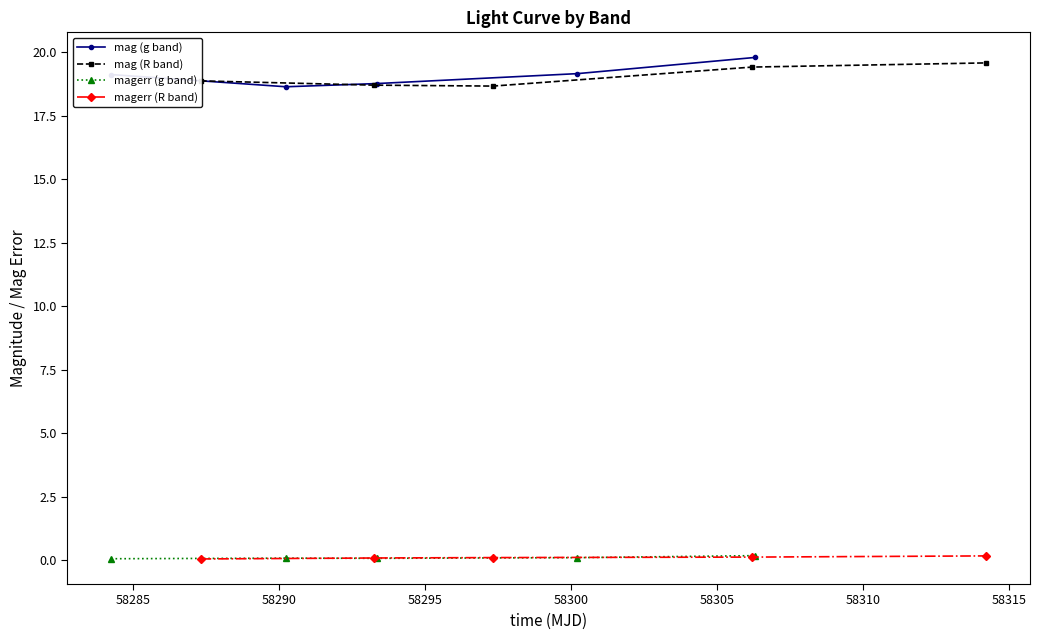

At how many categories does at least one series exceed 17?

5